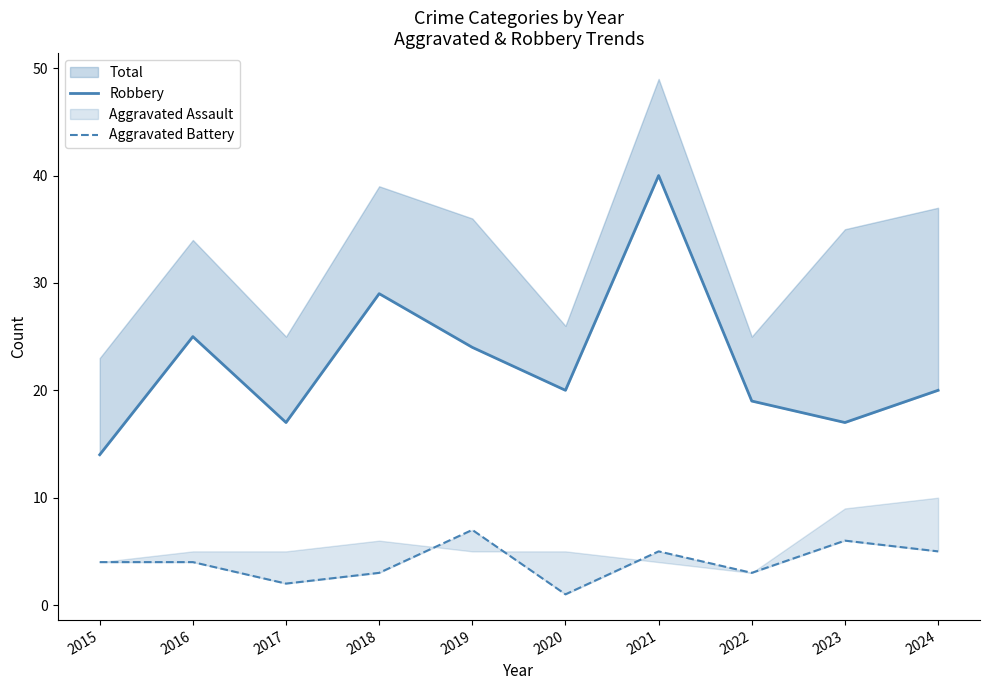

Where is the first local maximum for Aggravated Battery?

2019